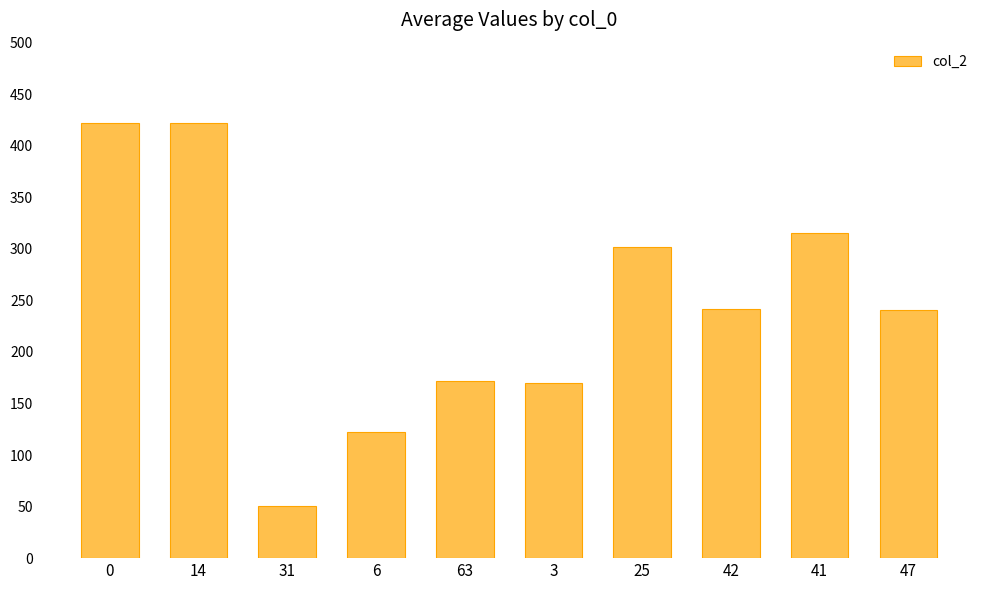

What is the label of the 3rd bar from the left?

31